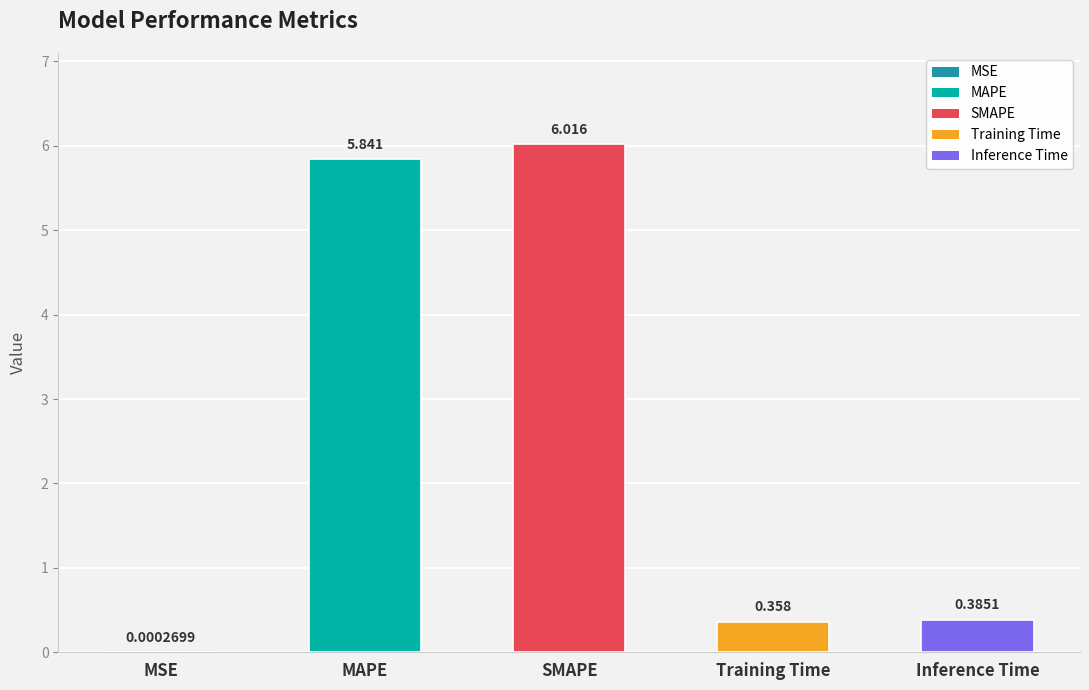

Reading right to left, transcribe all the data shown in this chart.

0.4	0.4	6.0	5.8	0.0